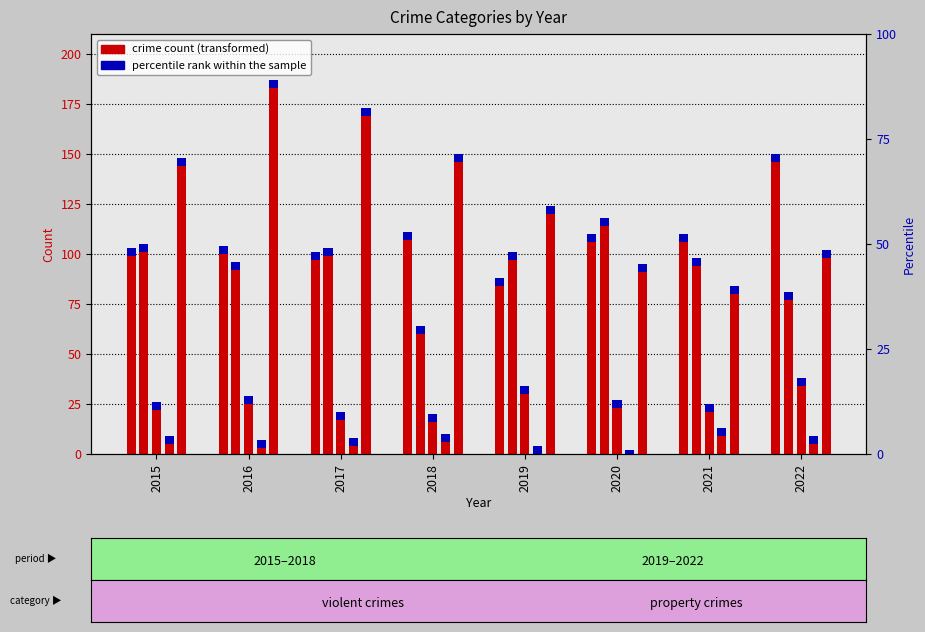

At how many categories does at least one series exceed 81?

8